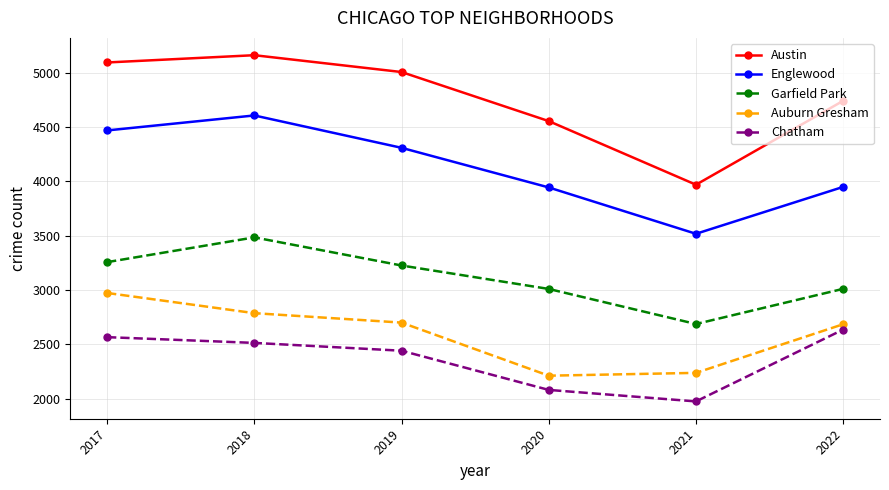

Which series has the widest spread of values?

Austin